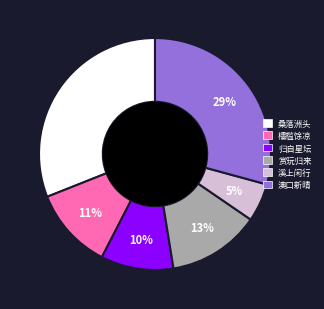

To the nearest percent, what is the difference between the largest and smallest slice percentages?

26%